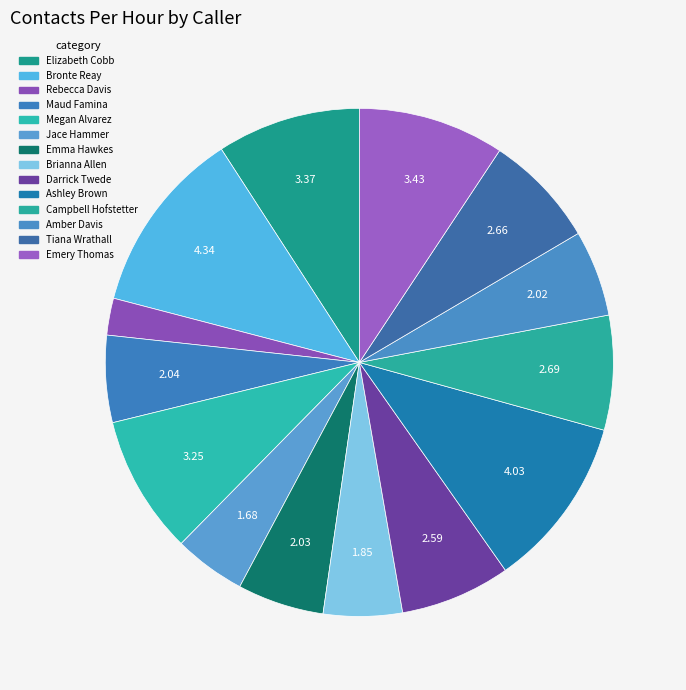

The Emery Thomas slice represents 22% of the pie. True or false?

False